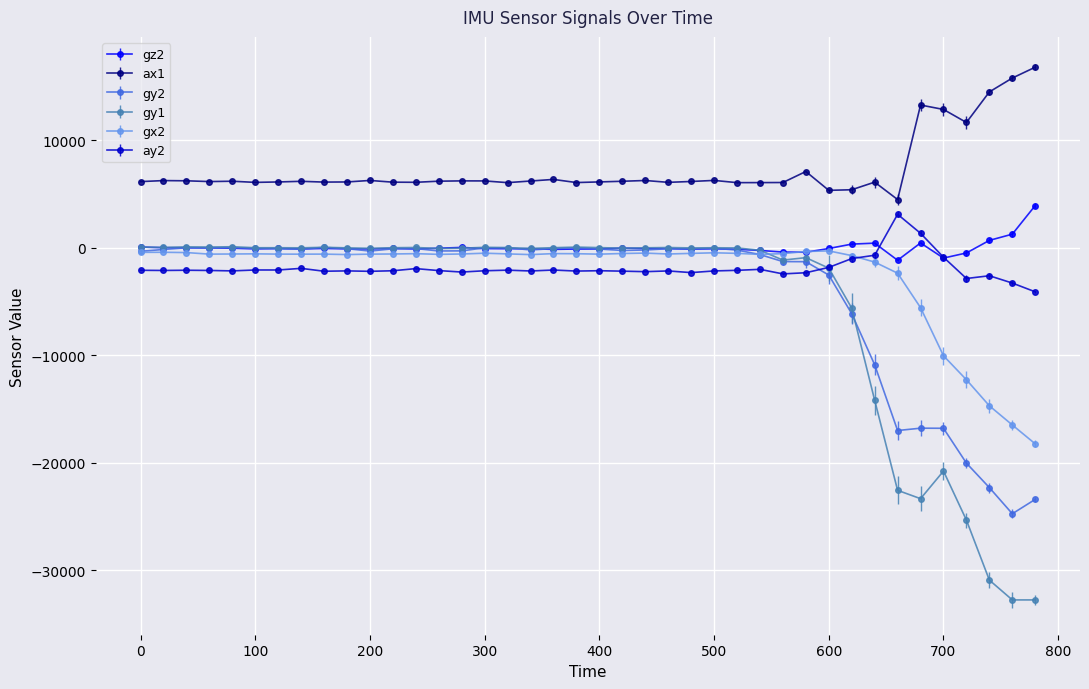

True or false: gy2 and gx2 intersect in this chart.

True